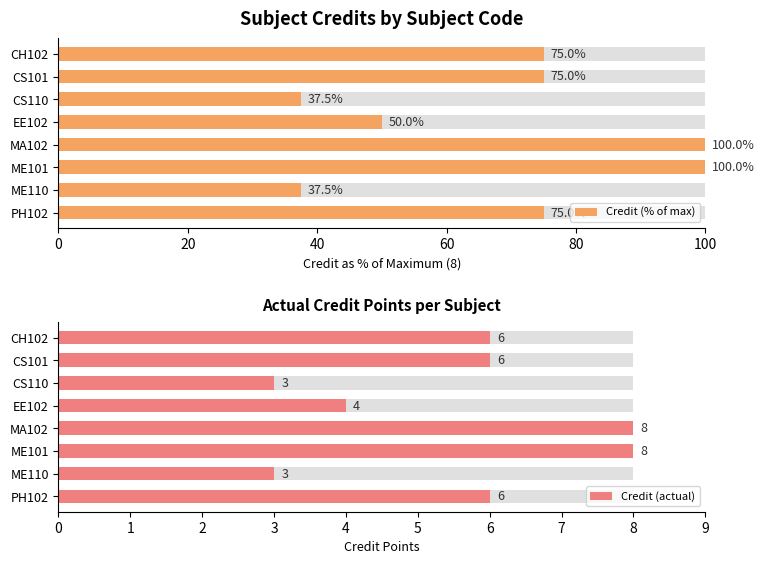

What is the sum of all Credit (actual) values?

44.0